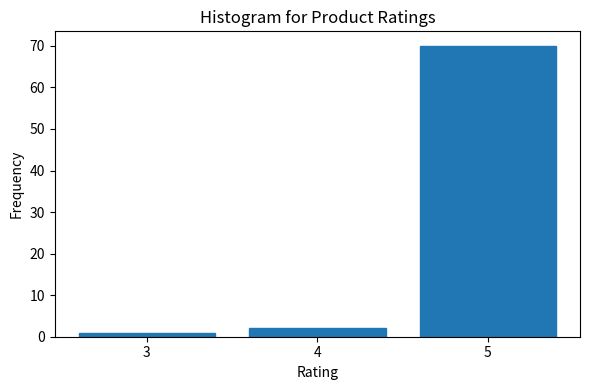

Reading left to right, transcribe this chart: for each bar, give the range it covers on the x-axis and its height. The values are not printed on the chart, so give them approximately, as read against the axis.

2.5 to 3.5: 1
3.5 to 4.5: 2
4.5 to 5.5: 70